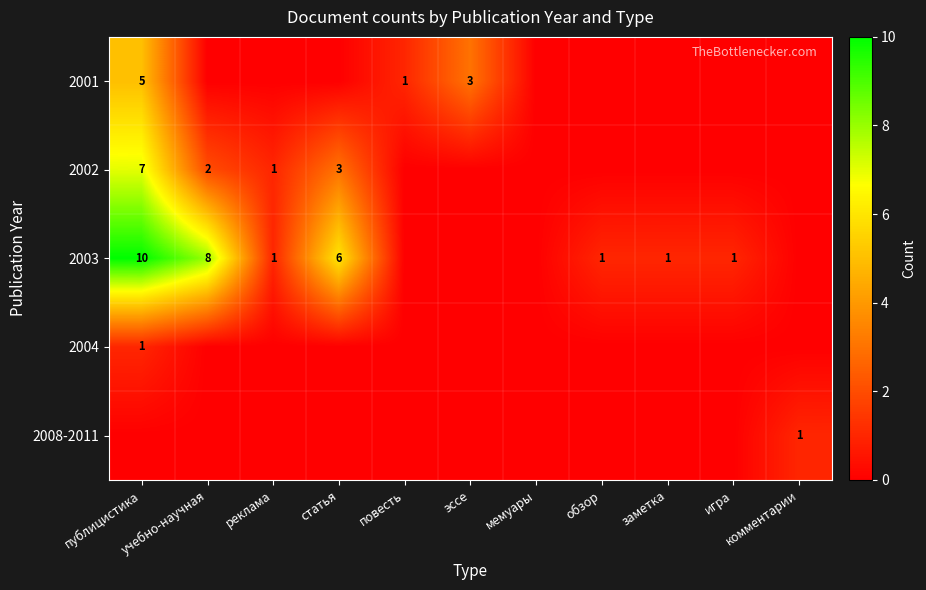

What is the sum of the 2001 values at эссе and повесть?

4